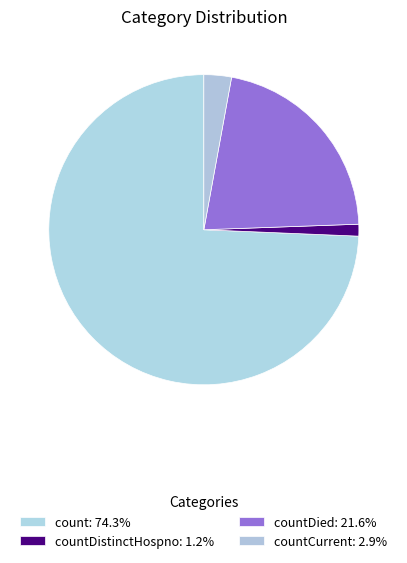

How many slices are in this pie chart?

4